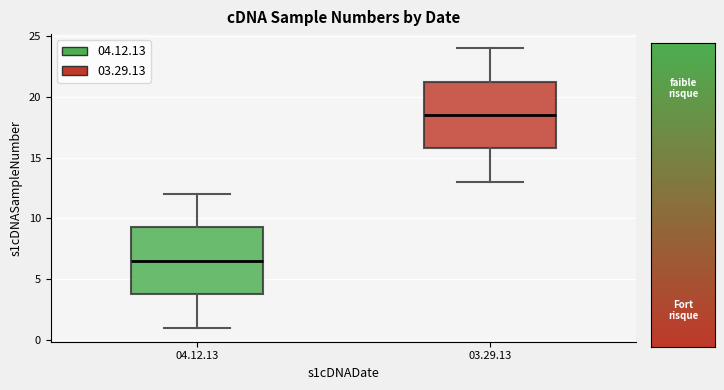

Which box's median line is the lowest?

04.12.13